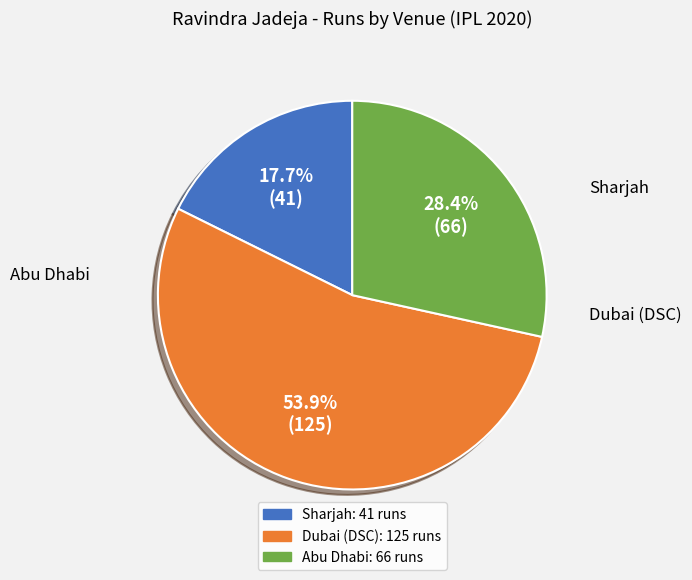

Is there a majority slice in this chart?

Yes